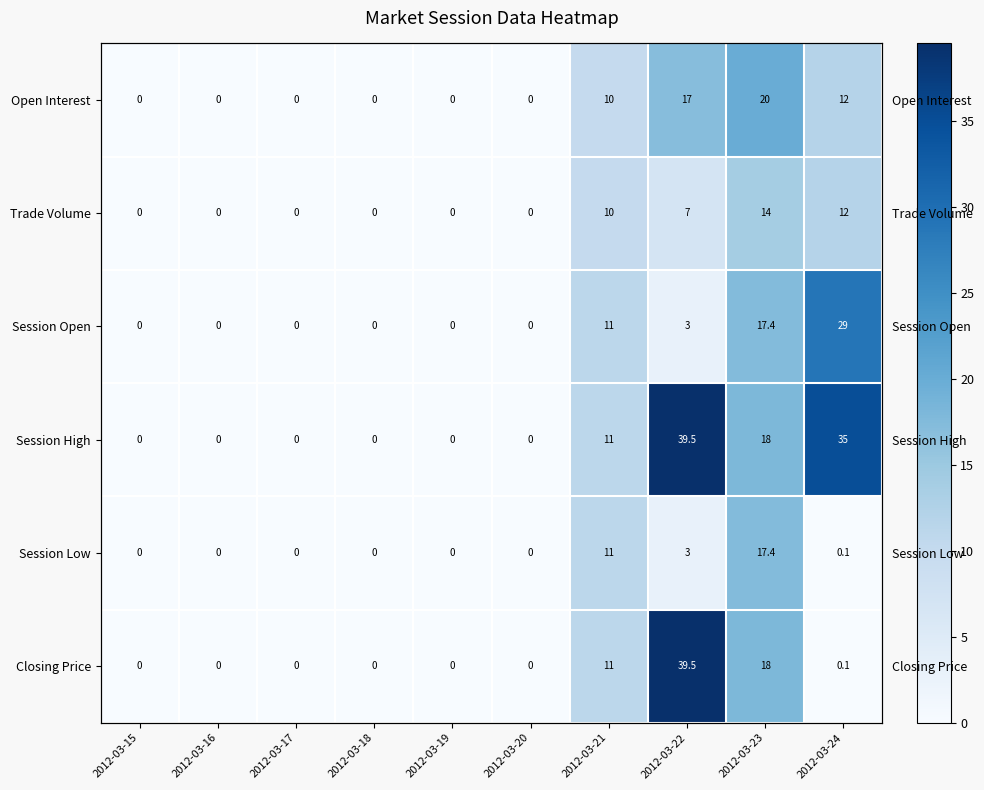

What is the difference between the second highest and minimum values in the Trade Volume series?

12.0